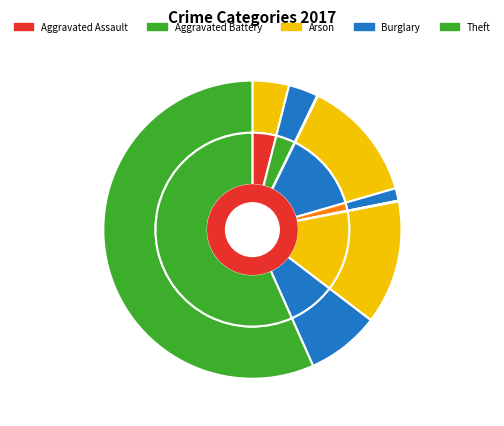

The Homicide slice represents 1% of the pie. True or false?

False